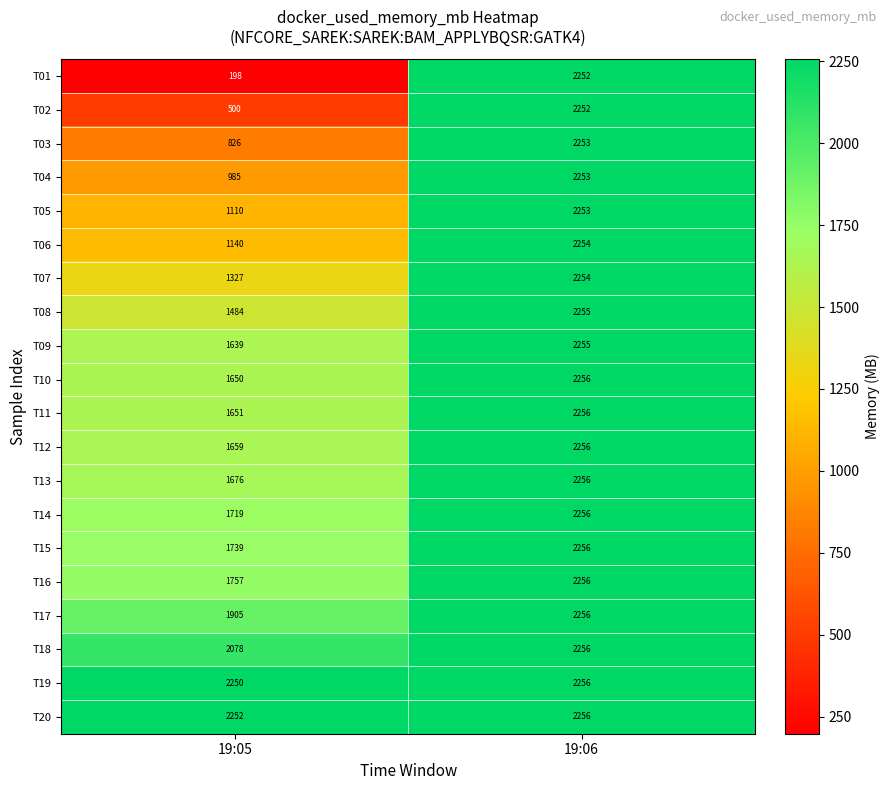

What is the sum of all T05 values?

3363